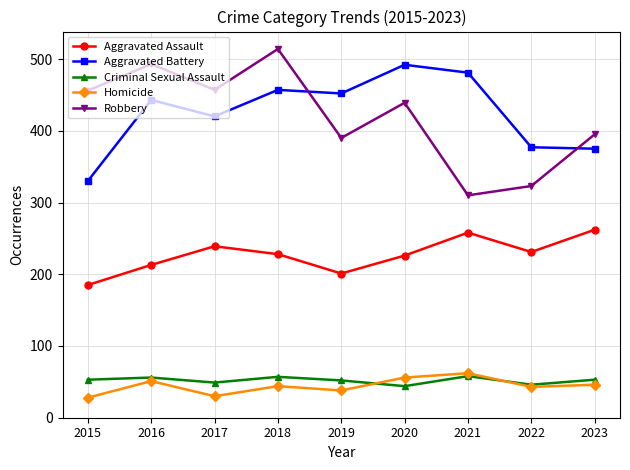

Count the number of data series in this chart.

5